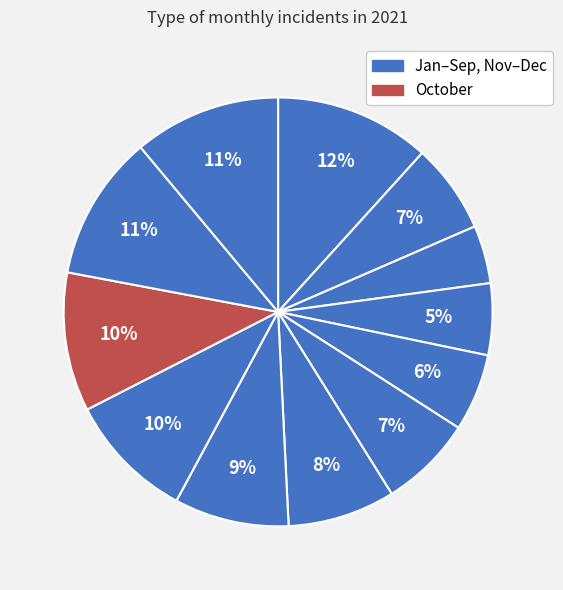

How many slices are in this pie chart?

12